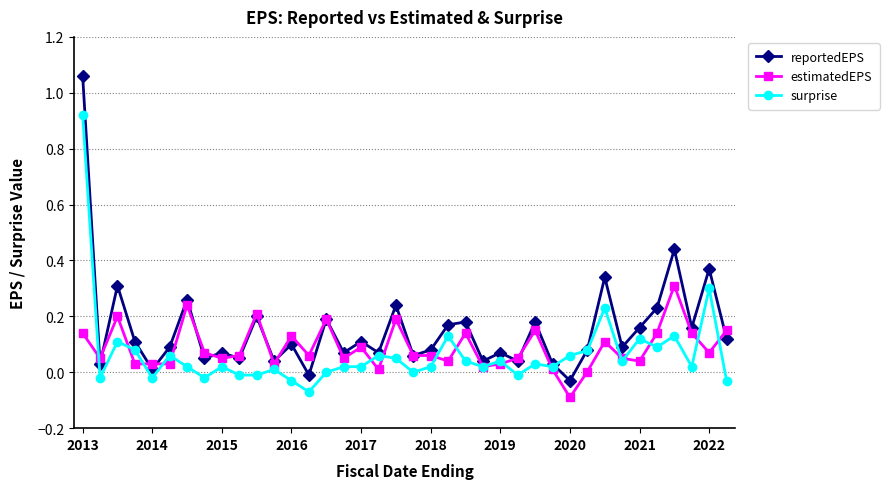

True or false: surprise has more than 1 points higher than both neighbors.

True